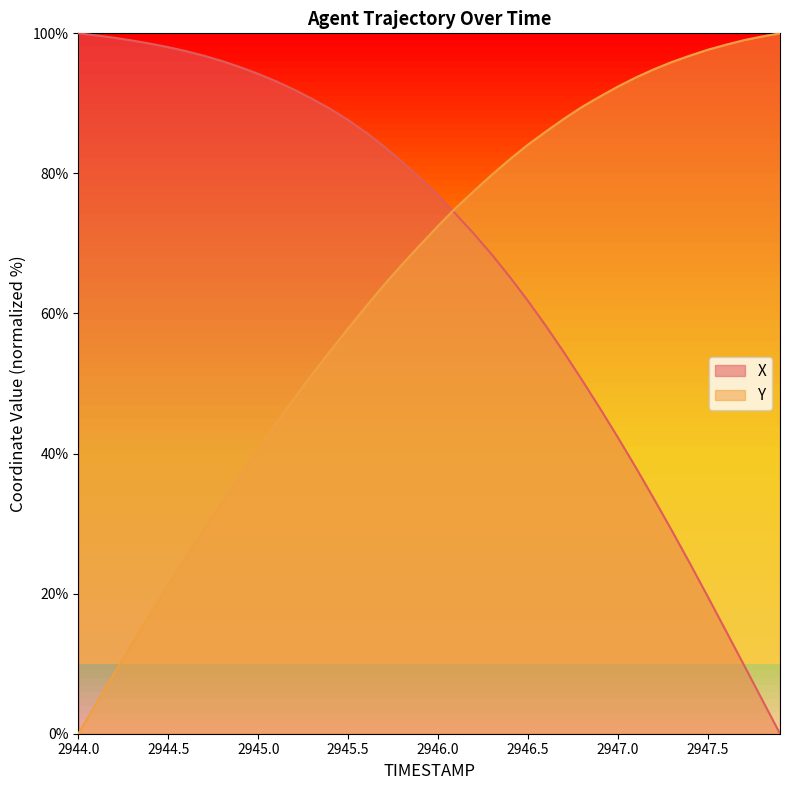

What is the maximum value for X?

100.0